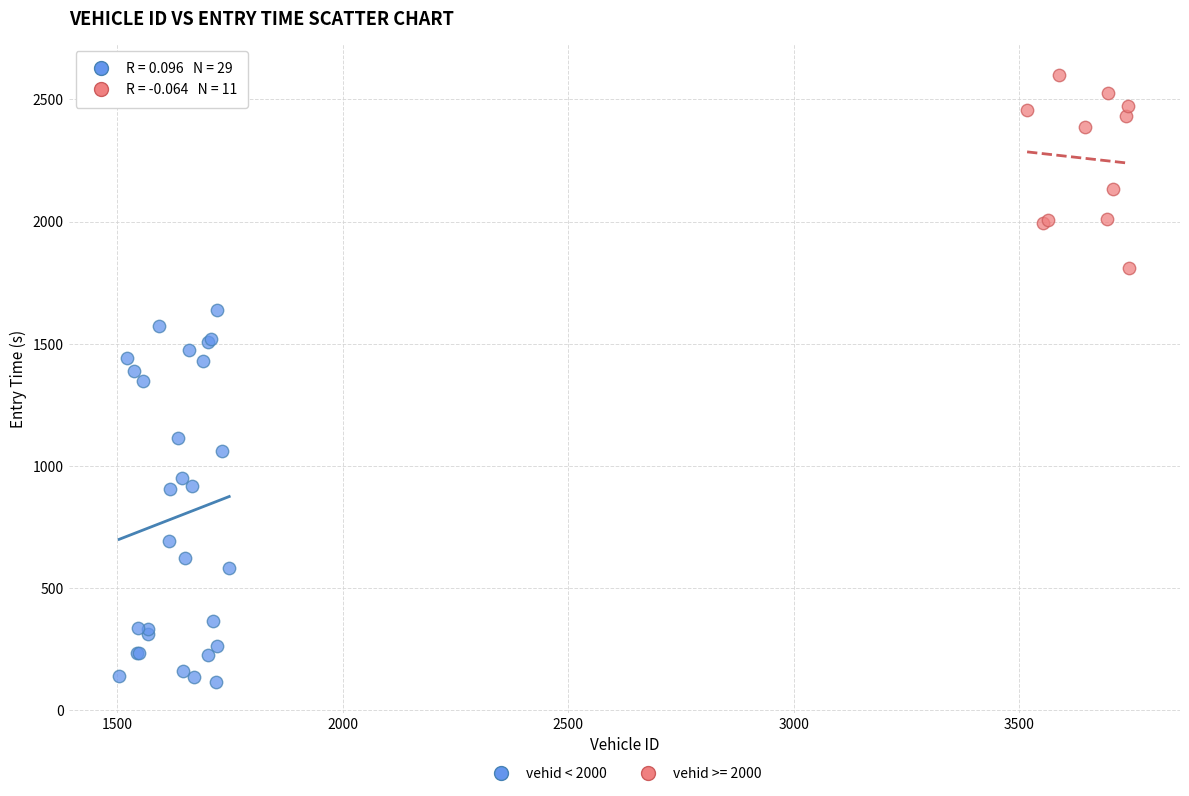

Which series reaches the minimum Y coordinate?

vehid < 2000